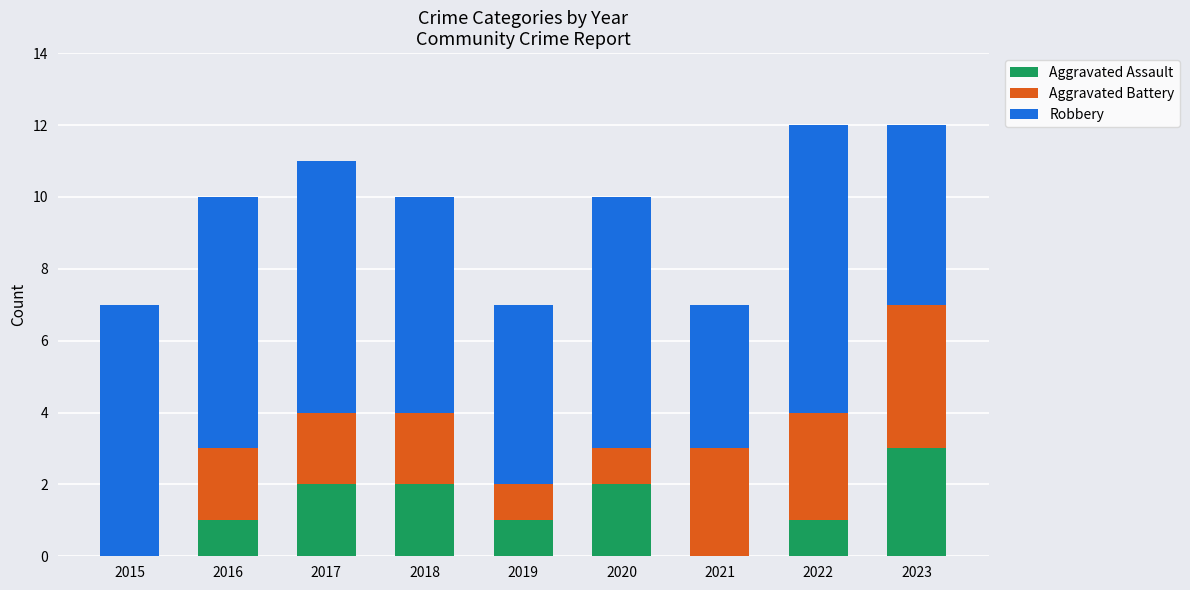

Reading left to right, what are the values for Aggravated Assault?

2015=0	2016=1	2017=2	2018=2	2019=1	2020=2	2021=0	2022=1	2023=3